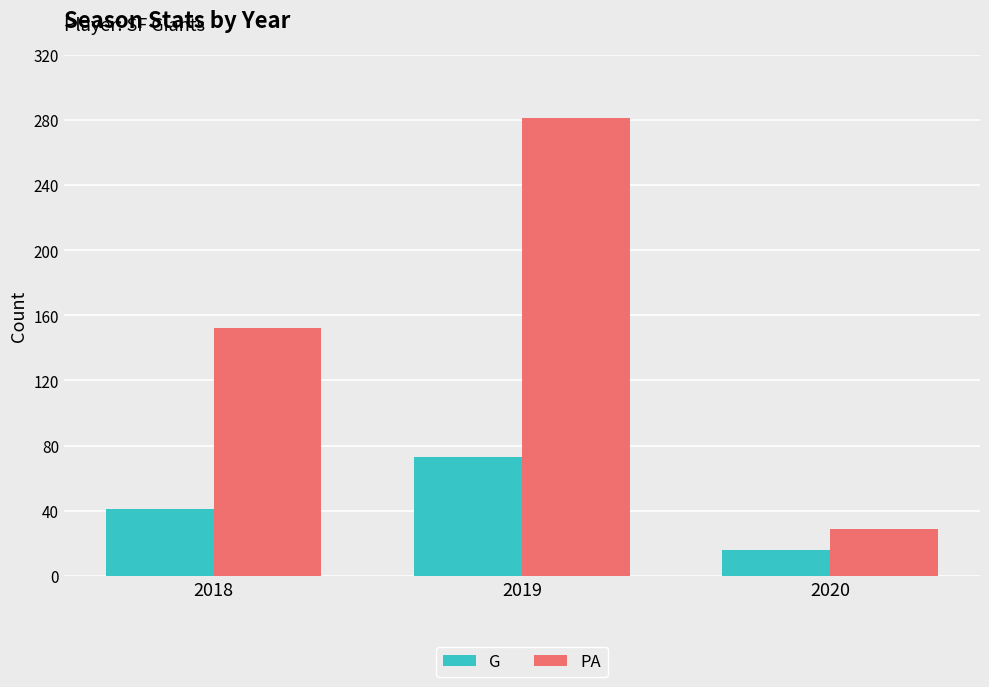

What is the spread (max minus min) of values at 2018?

111